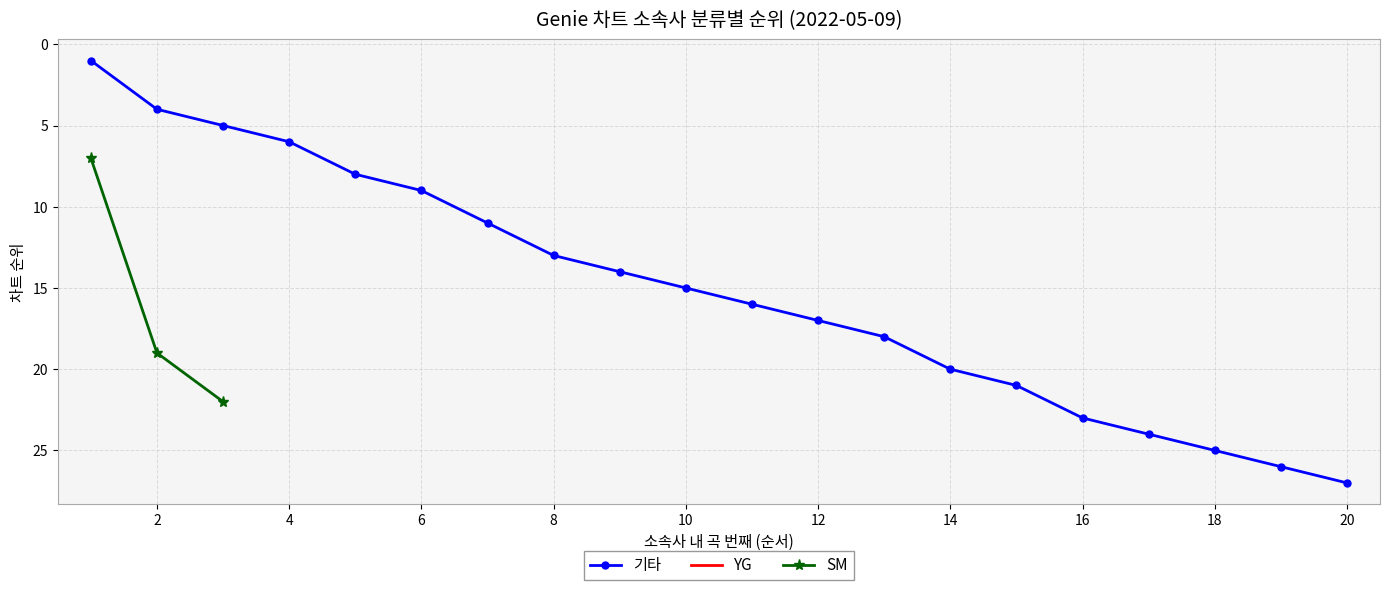

What is the highest value of the 기타 series?

27